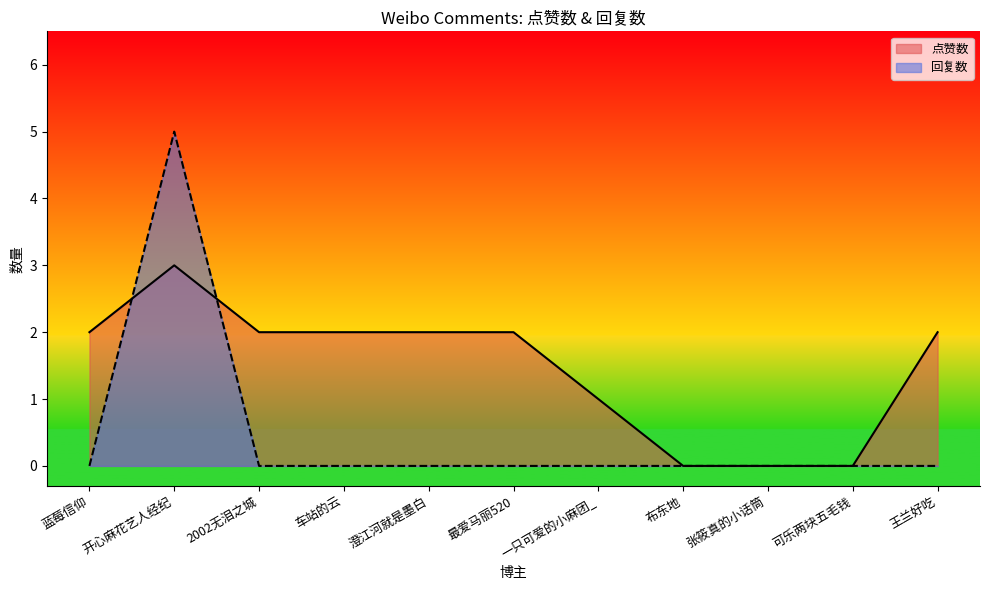

What is the label of the 6th point from the right?

最爱马丽520